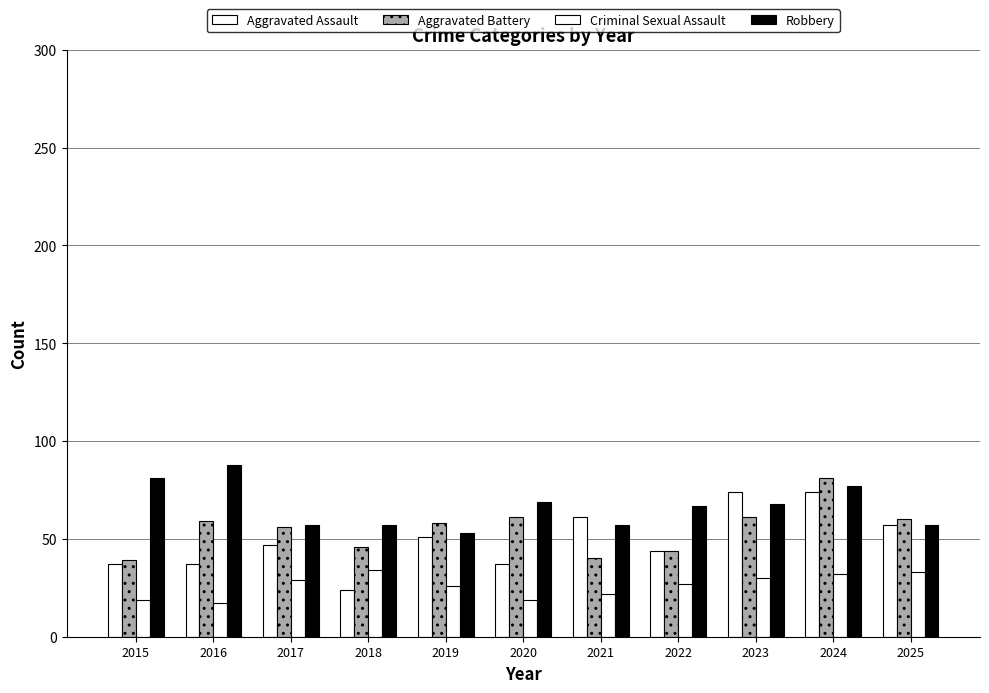

How many distinct data groups are displayed?

4